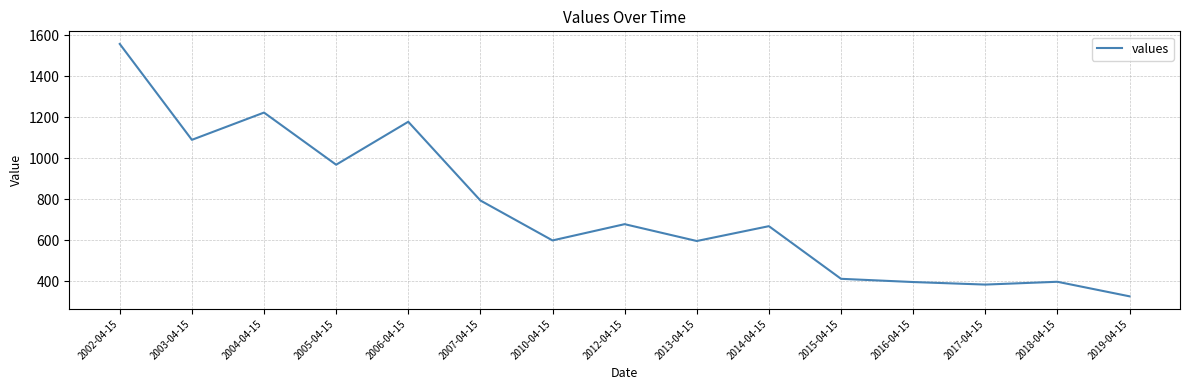

Is it true that the value at 2003-04-15 is 1090.4?

True